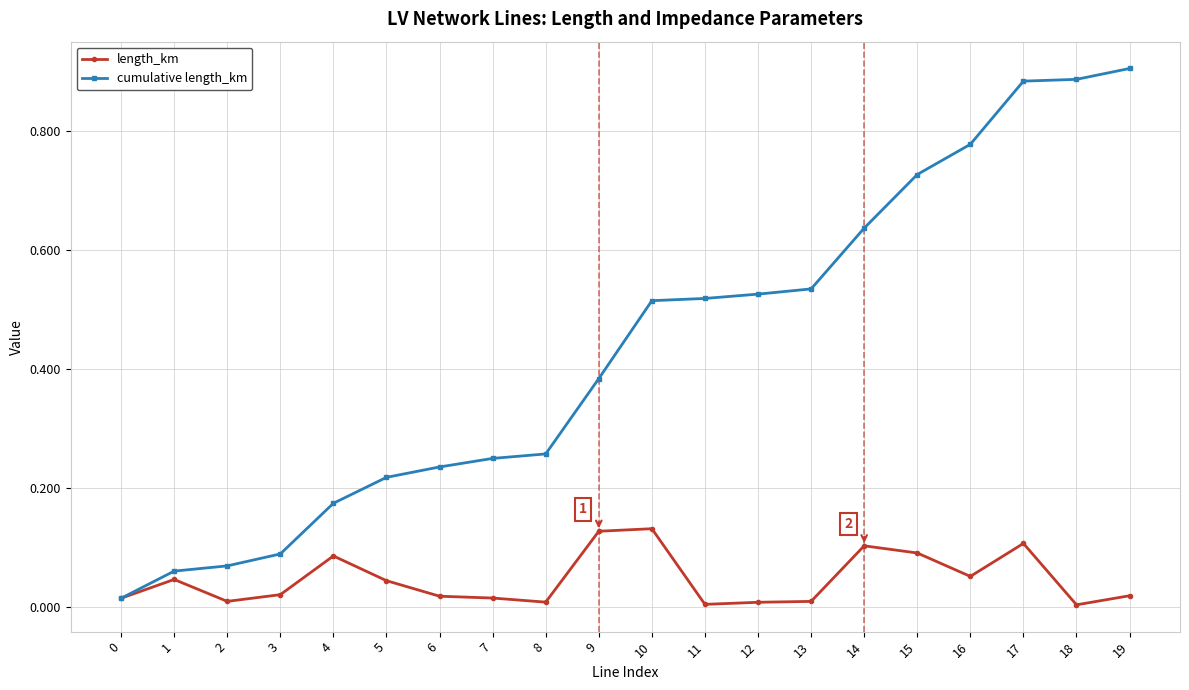

List the series in order of their overall mean, highest first.

cumulative length_km, length_km